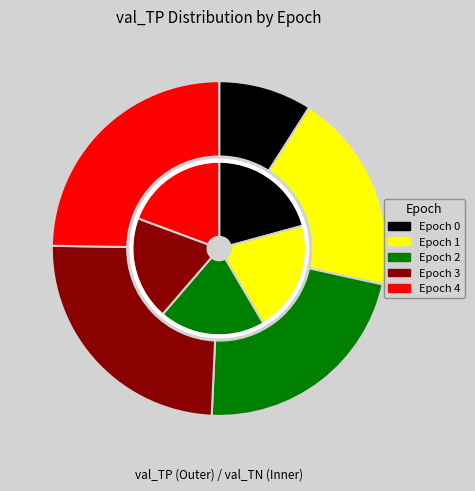

Combined, what portion of the pie is 8 and 13?

14.5%